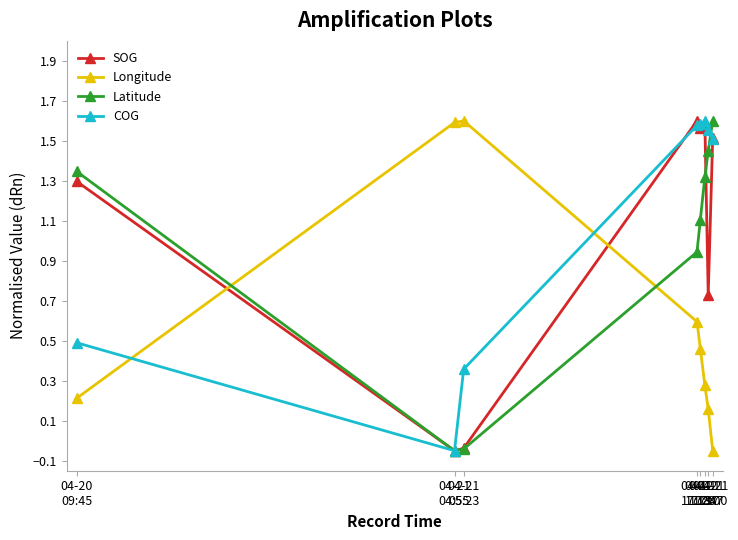

In Longitude, how many points are higher than both neighbors (excluding endpoints)?

1